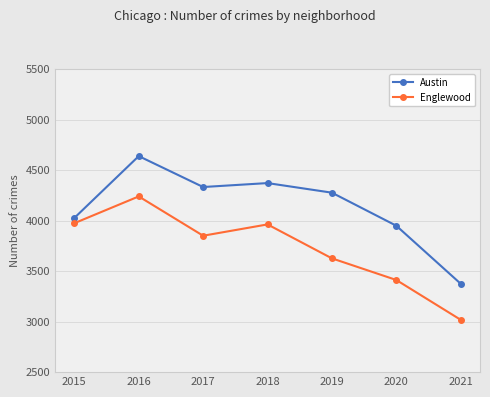

What are all the series names shown in the legend?

Austin, Englewood